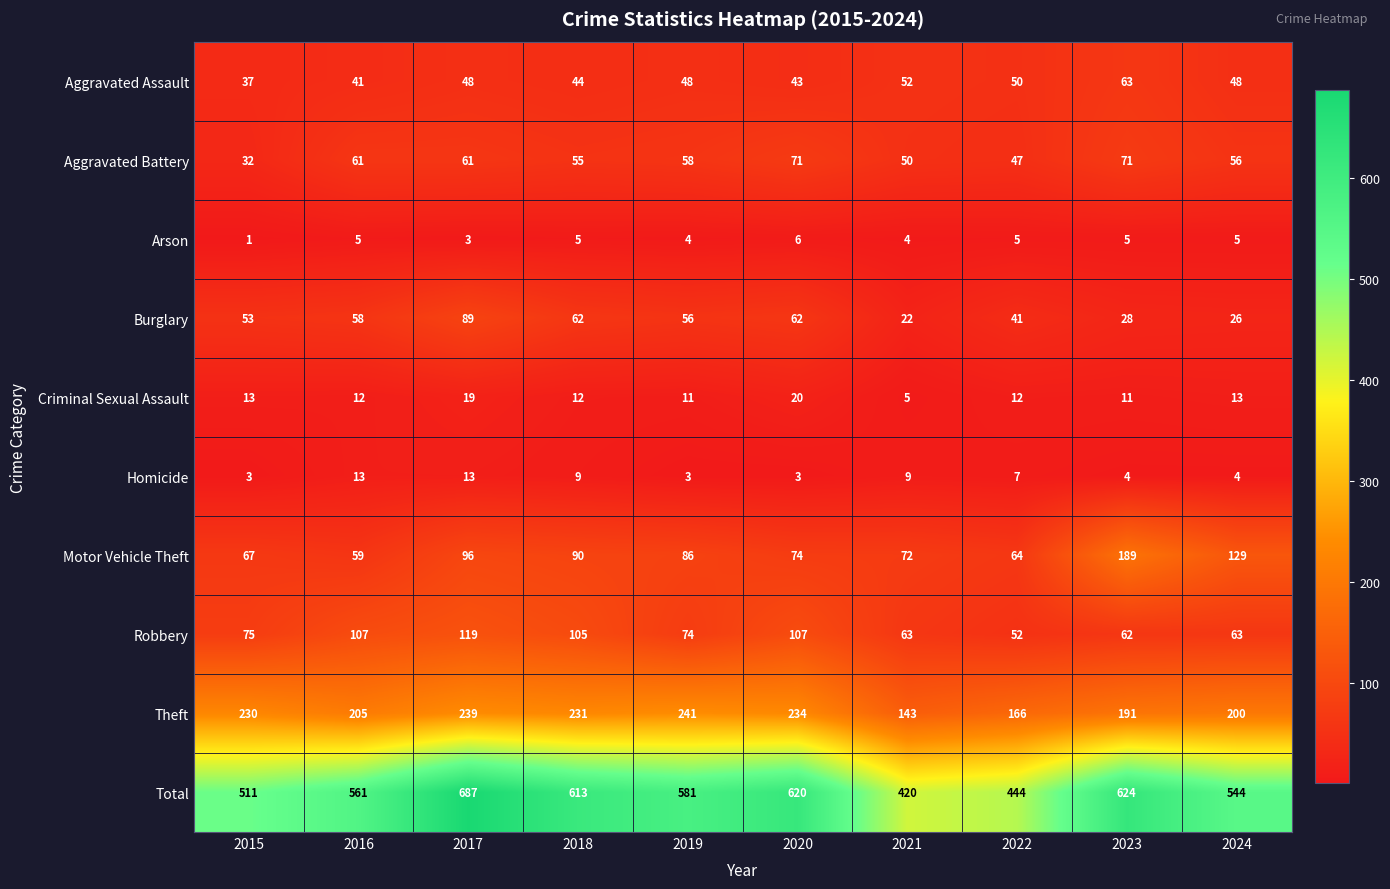

Which category has the lowest value across all series?

2015